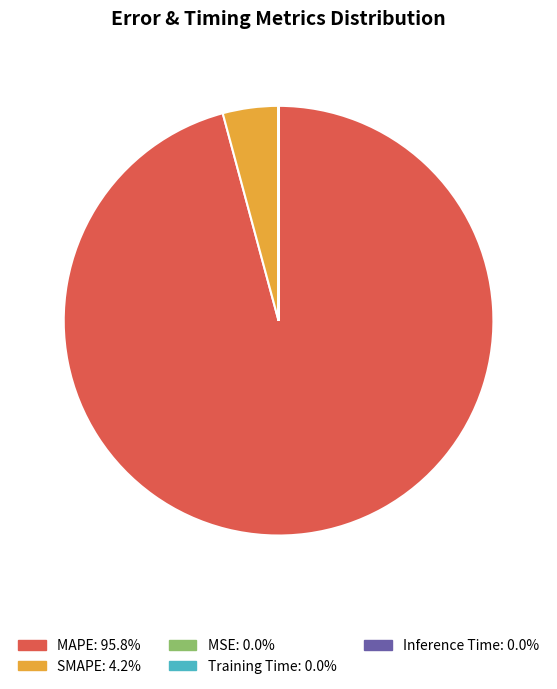

What is the largest slice in the pie chart?

MAPE